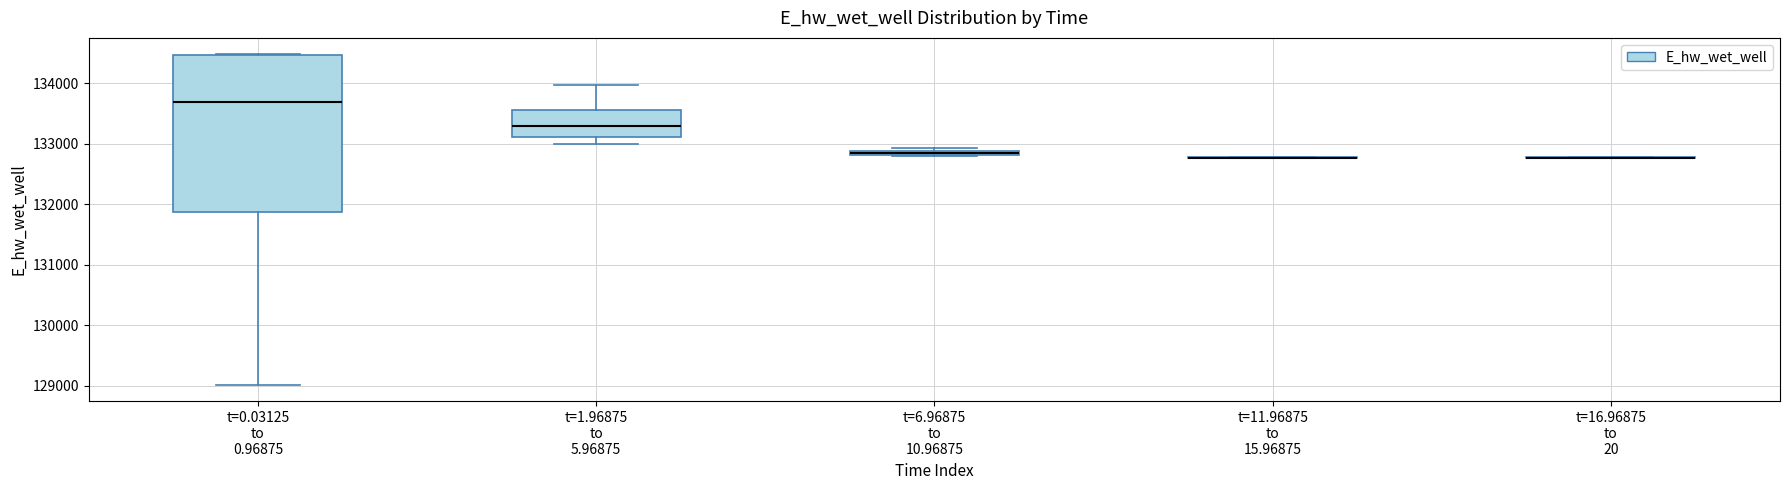

Which box is the tallest, from its lower edge to its upper edge?

t=0.03125 to 0.96875